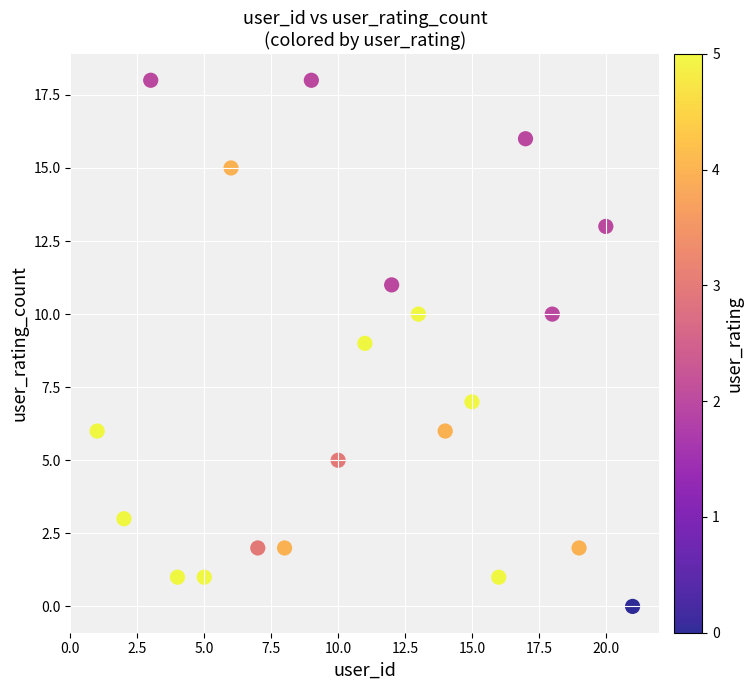

What is the range of X values (max minus min)?

20